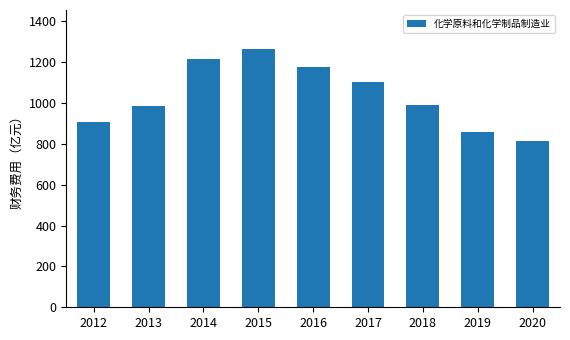

What is the value of the 8th bar from the left?

856.7